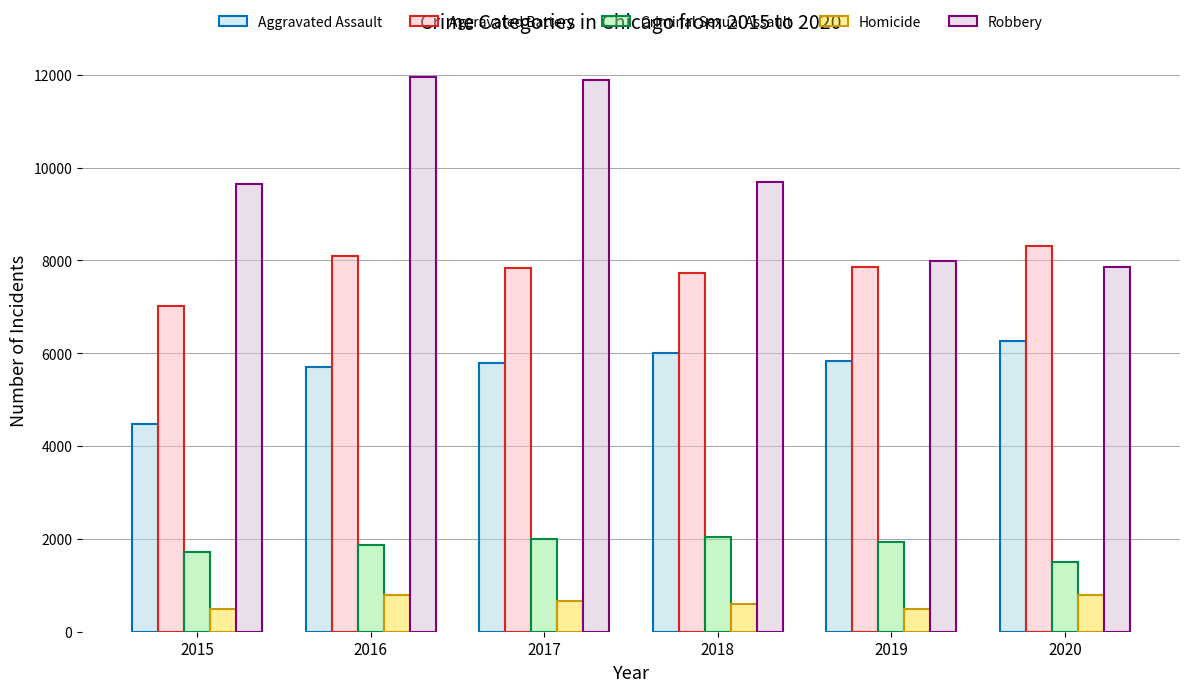

The Homicide series shows 898 at 2019. True or false?

False